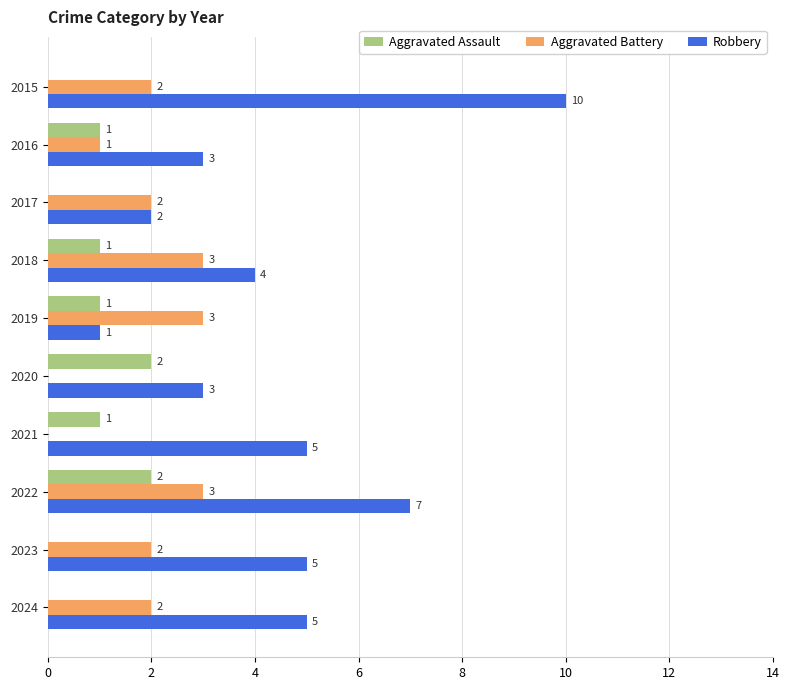

How many data points does each series have?

10